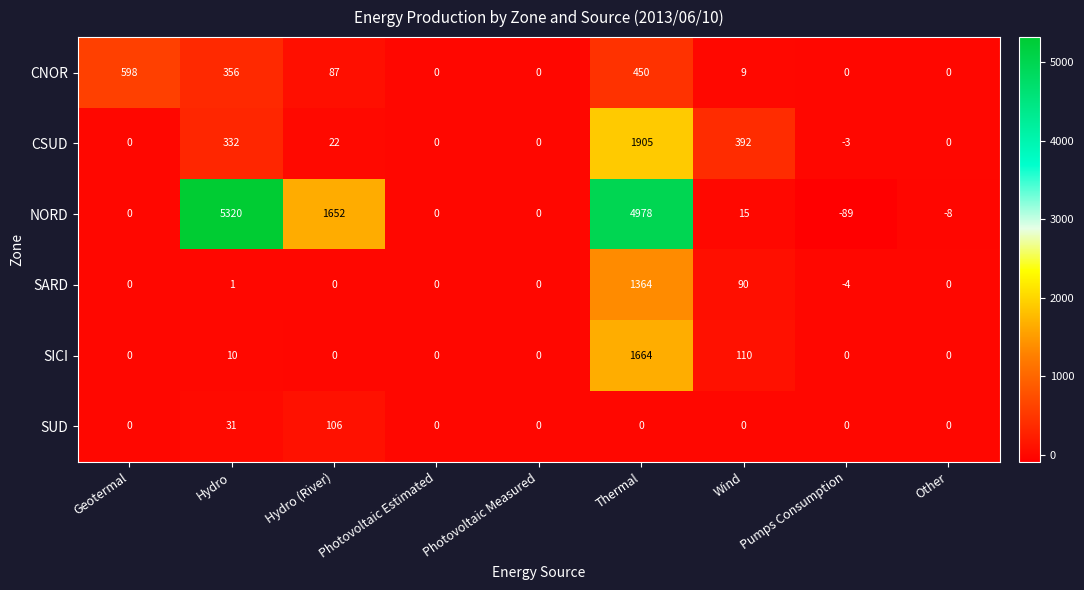

Which category has the highest value in the CNOR series?

Geotermal